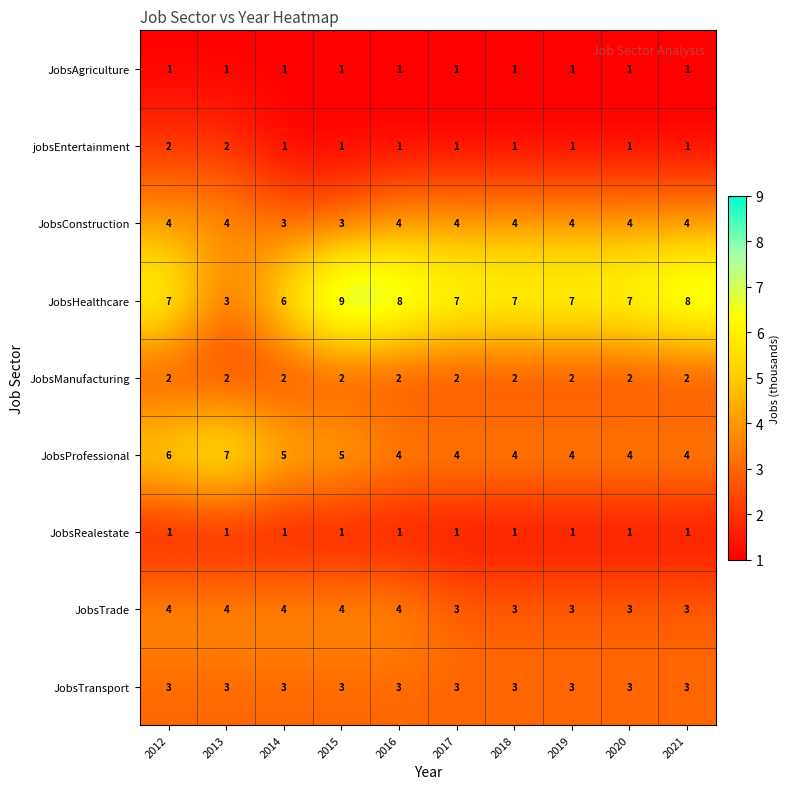

What is the lowest value of the JobsConstruction series?

3